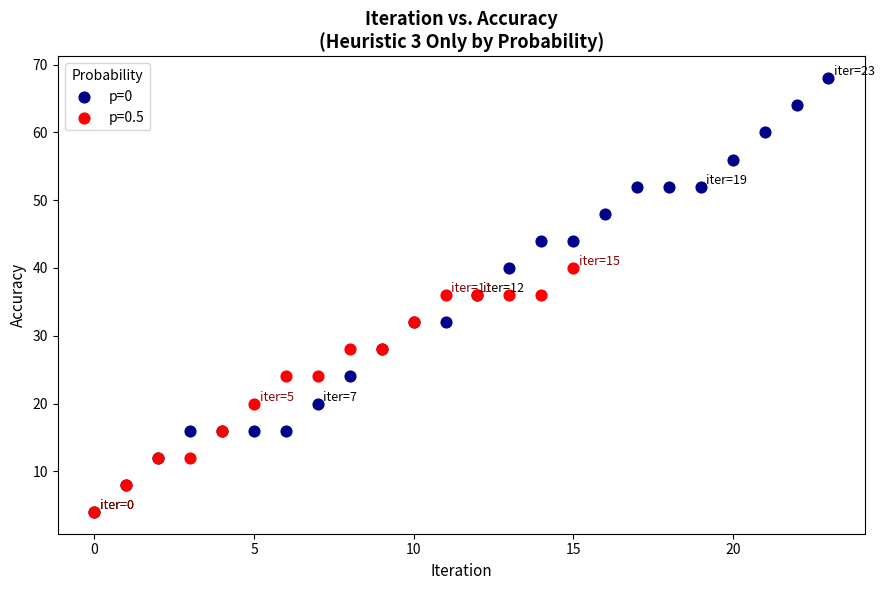

What are all the series names shown in the legend?

p=0, p=0.5